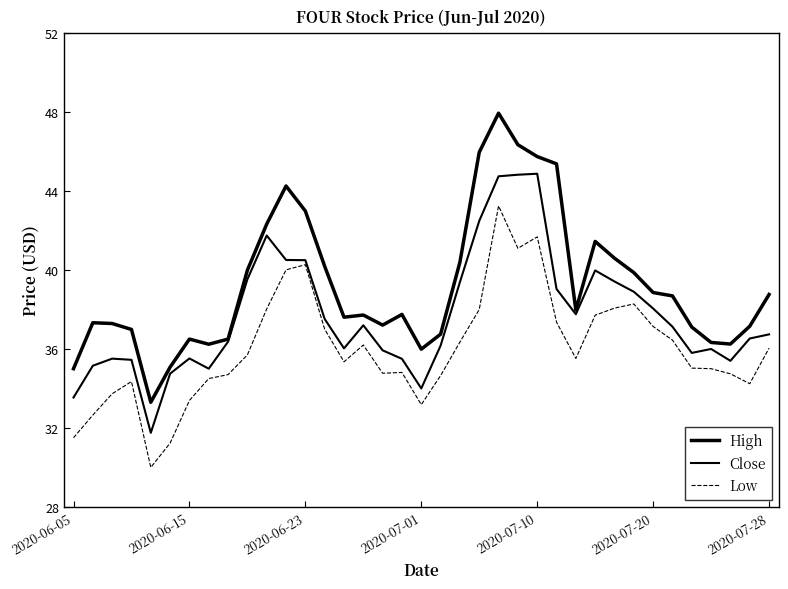

What is the difference between the second highest and minimum values in the Low series?

11.7